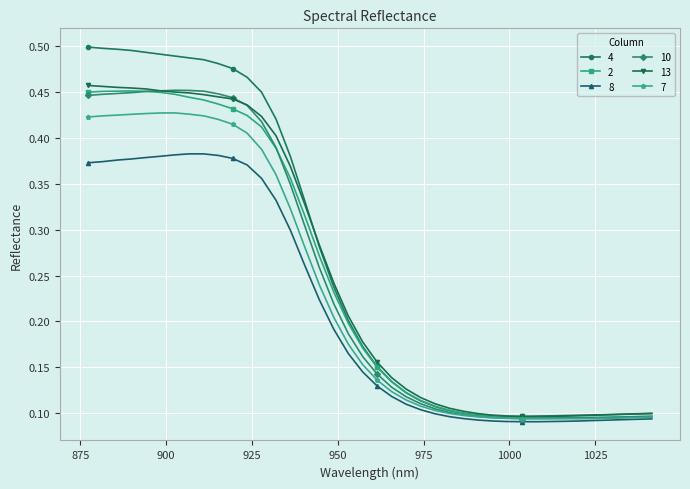

Which series has the widest spread of values?

4